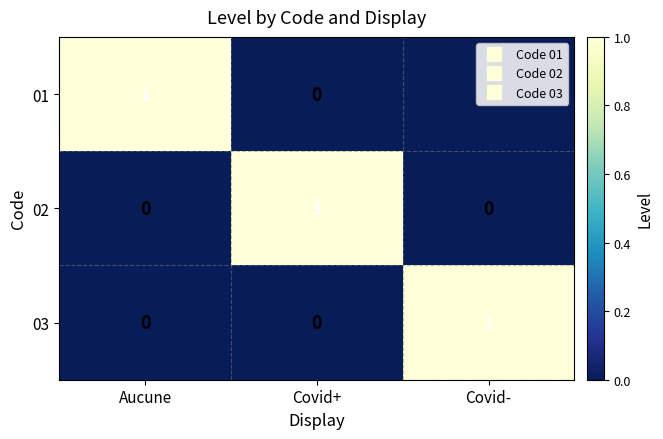

Count the 01 values in the range 0 to 1.

3